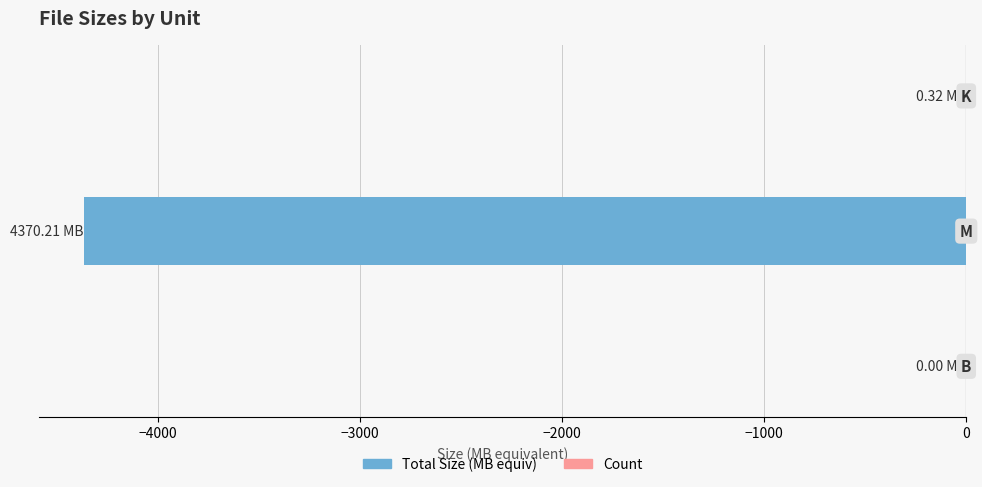

What is the sum of all values?

-4370.5